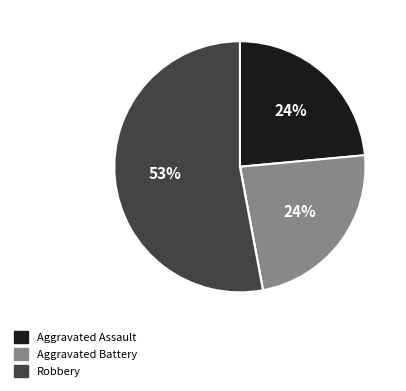

To the nearest percent, what is the average slice percentage?

25%